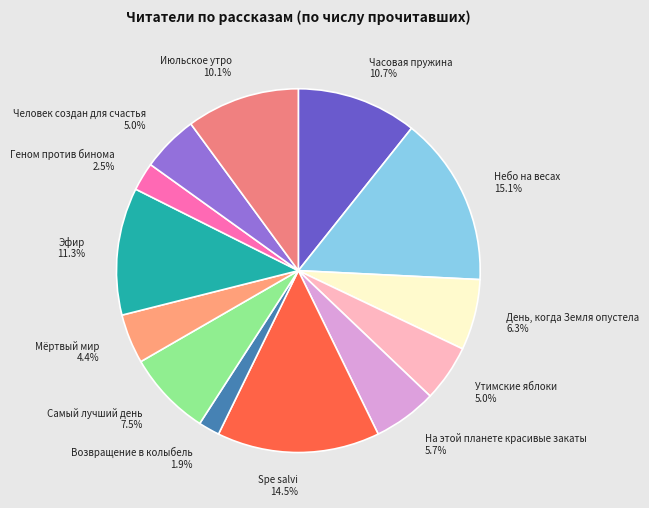

Combined, what portion of the pie is Июльское утро and Утимские яблоки?

15.1%